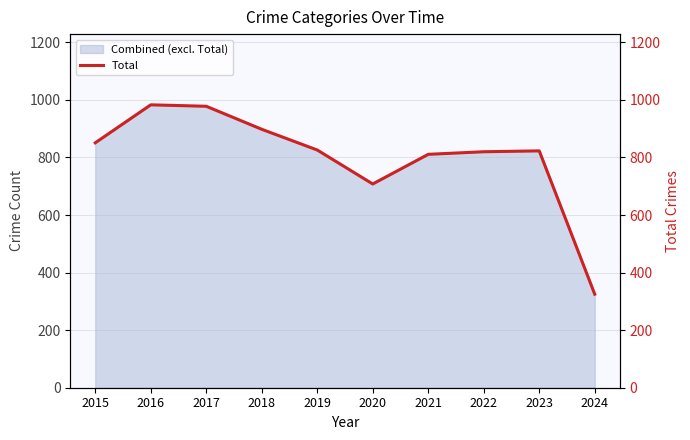

At which label is Combined (excl. Total) closest to 654?

2020